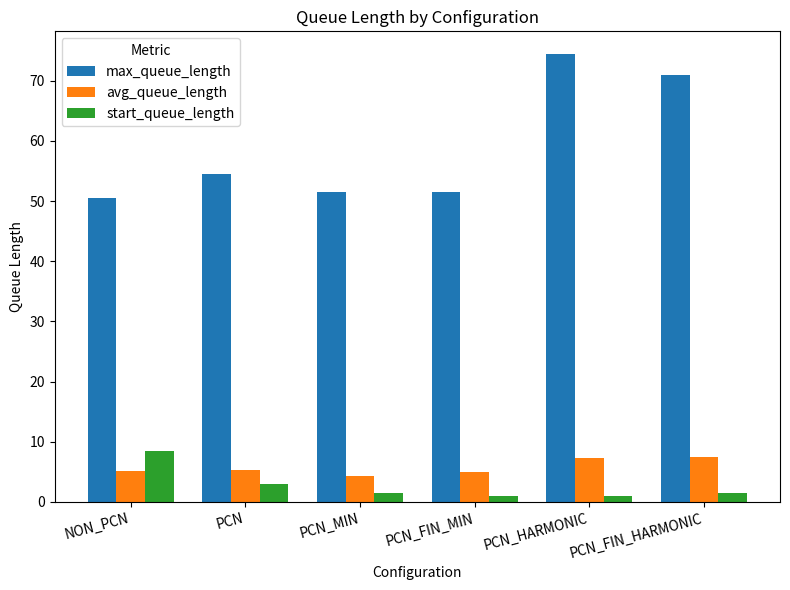

Which series has the largest range (max minus min)?

max_queue_length